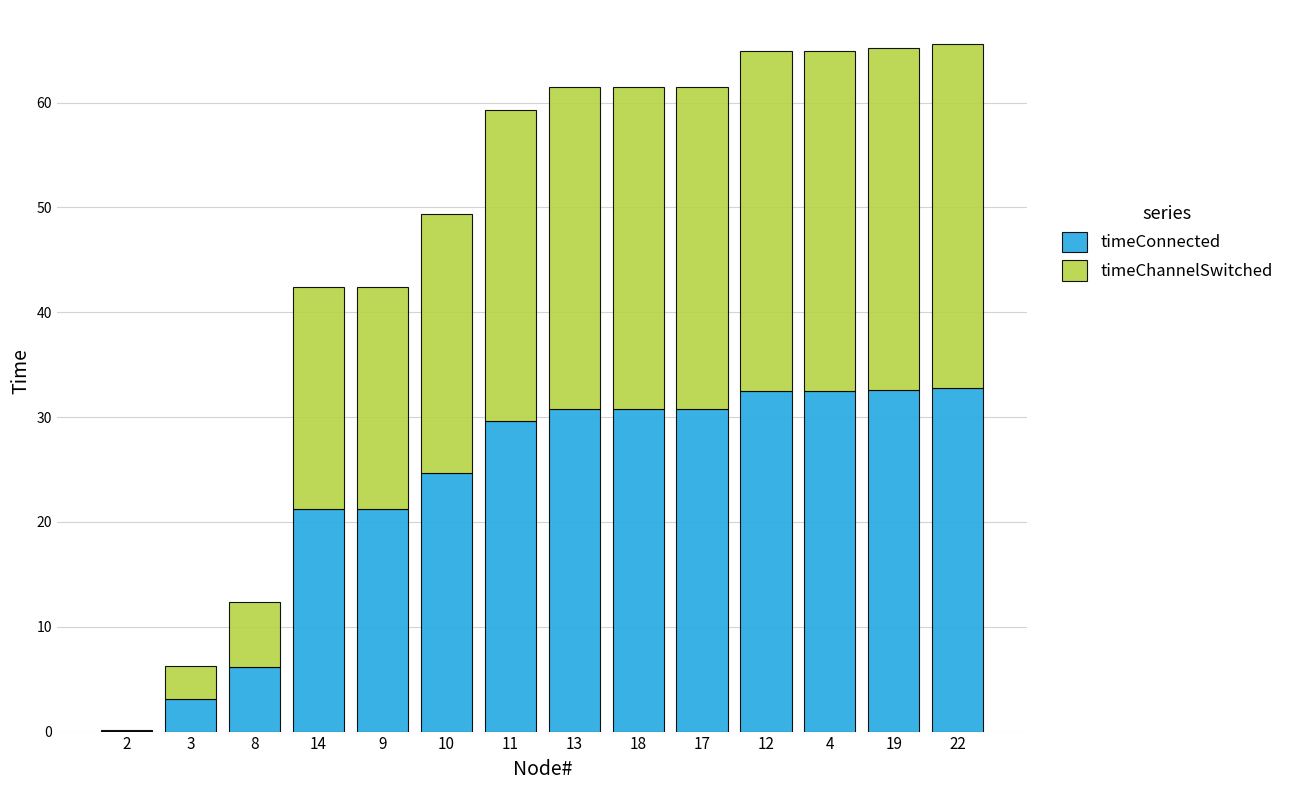

True or false: timeConnected has a value of 0.1 at 2.

True